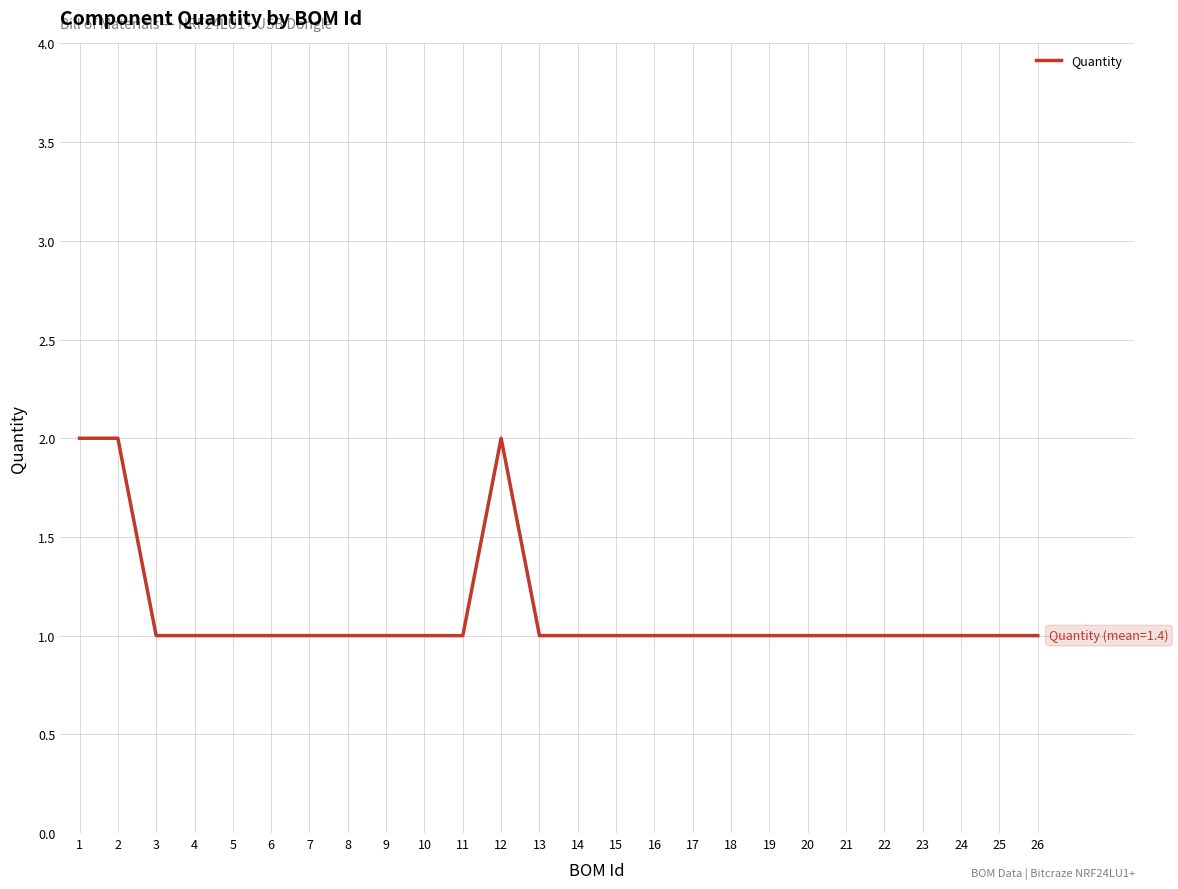

What is the ratio of the value at 19 to the value at 7?

1.0